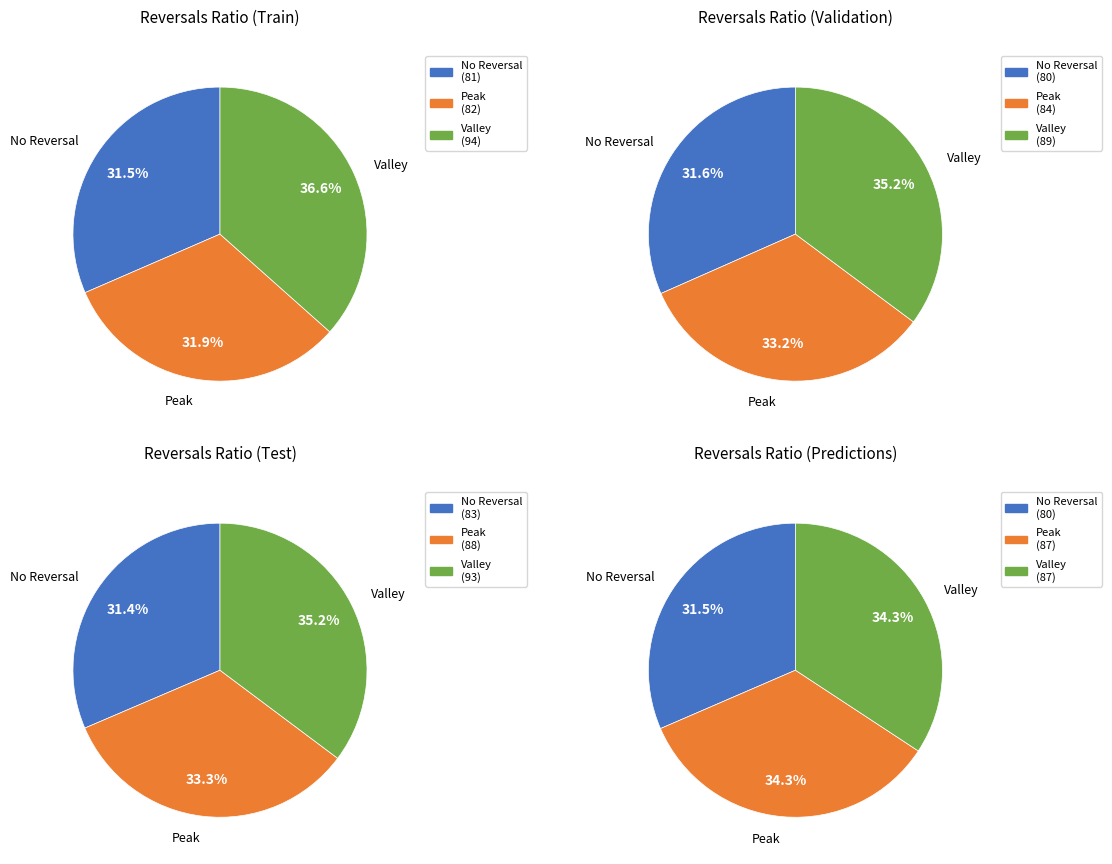

Is there any slice that represents more than half of the pie?

No